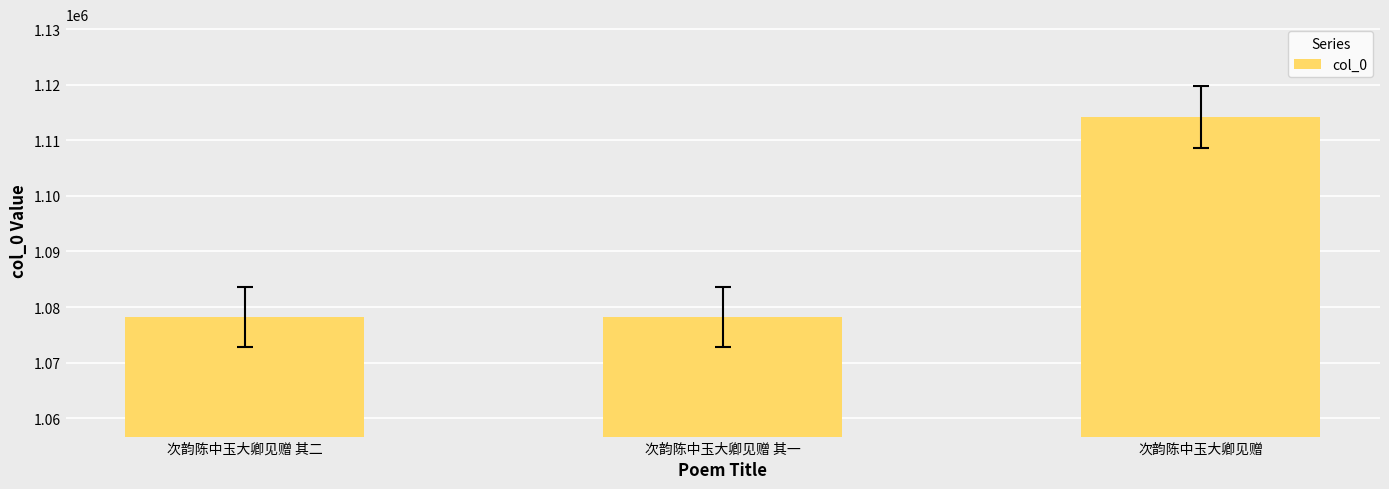

What is the smallest value displayed?

1078269